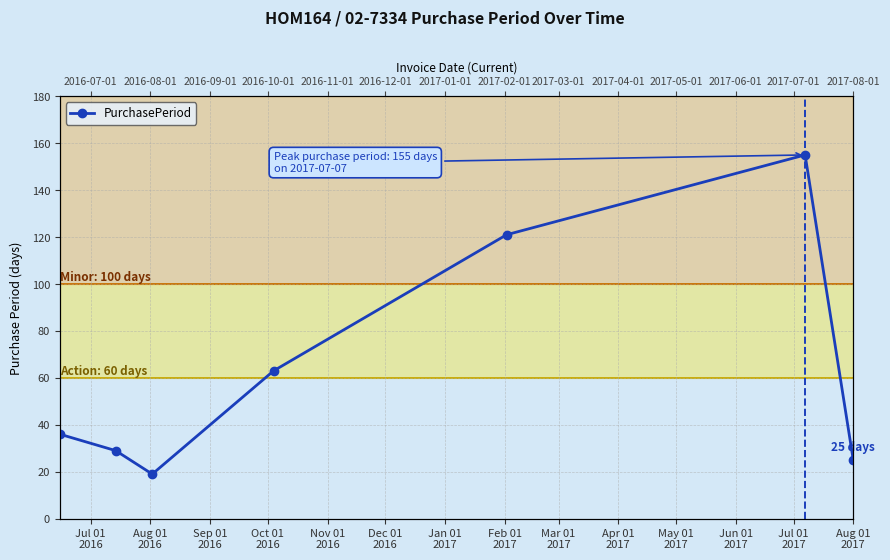

What is the sum of all values?

448